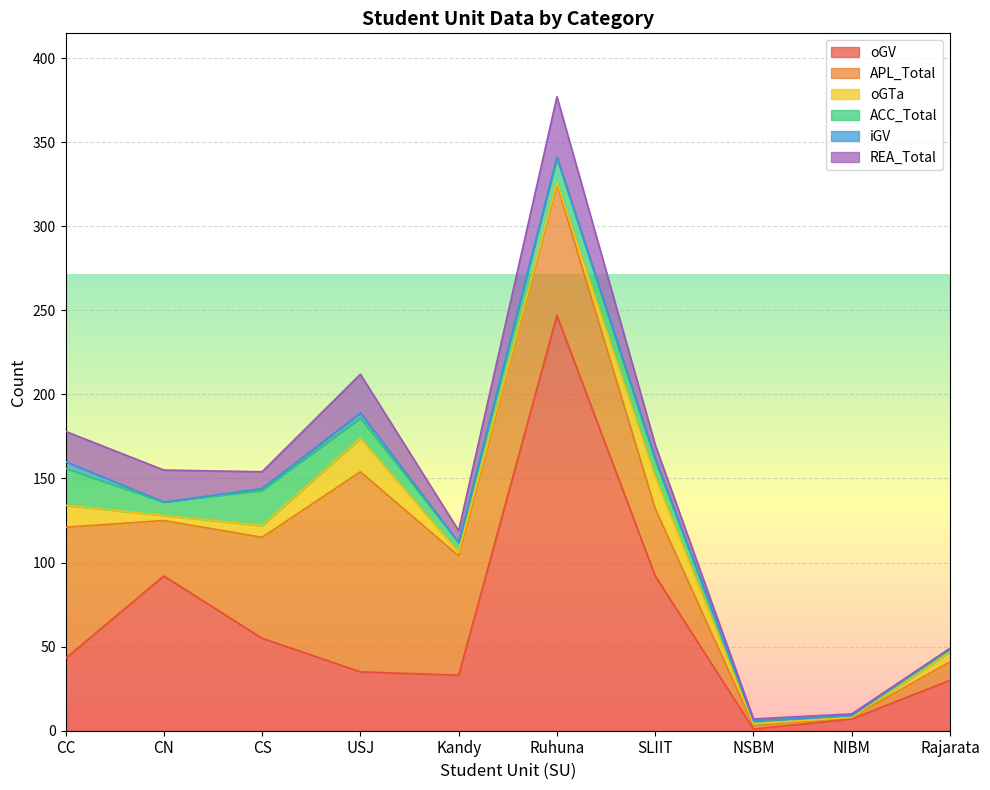

Between Ruhuna and NIBM, which is larger?

Ruhuna